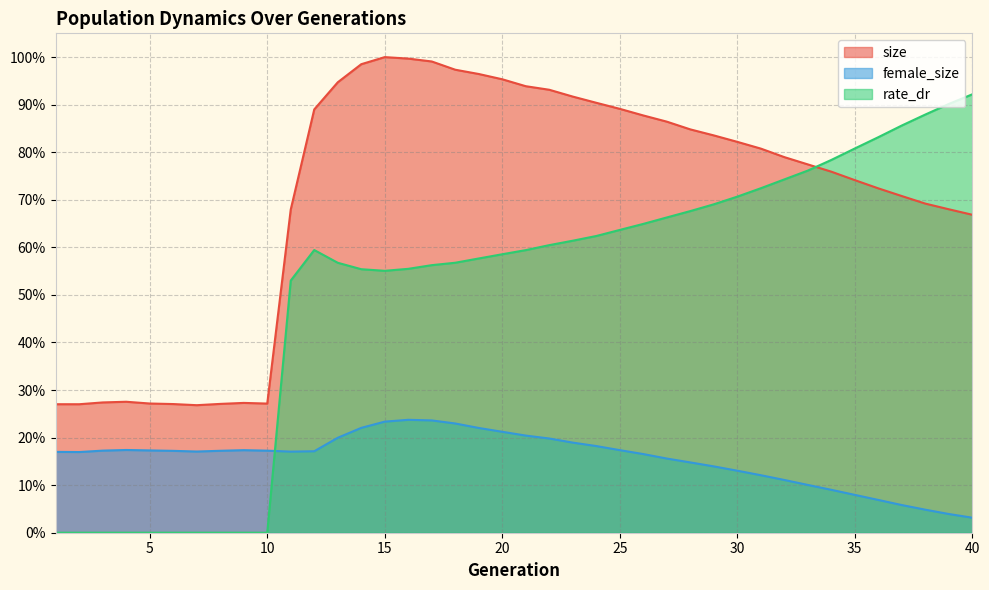

True or false: size and female_size intersect in this chart.

False